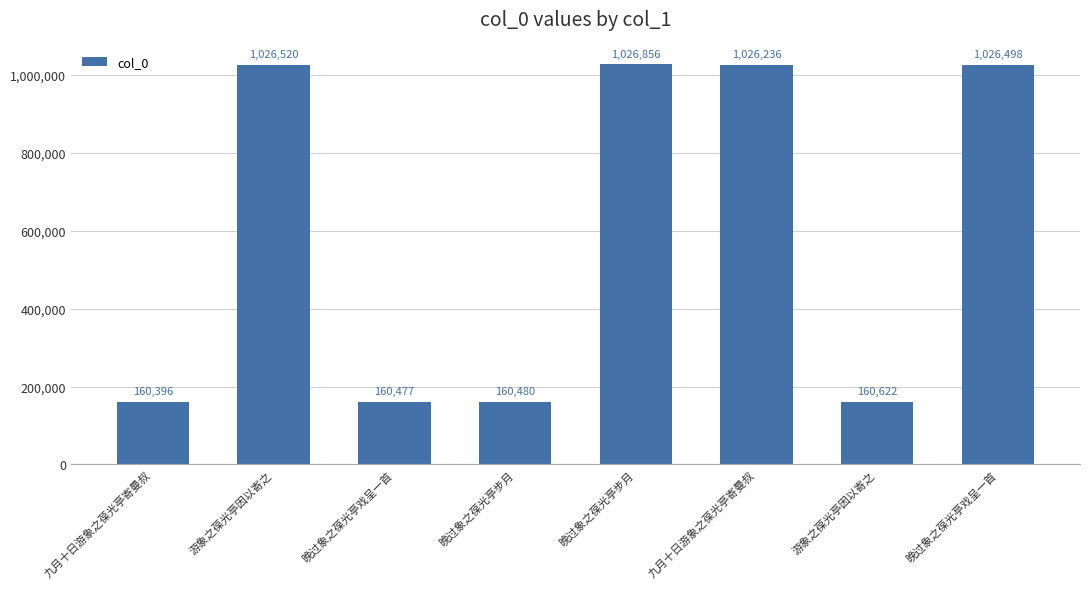

Reading left to right, list all the values displayed in this chart.

160396	1026520	160477	160480	1026856	1026236	160622	1026498